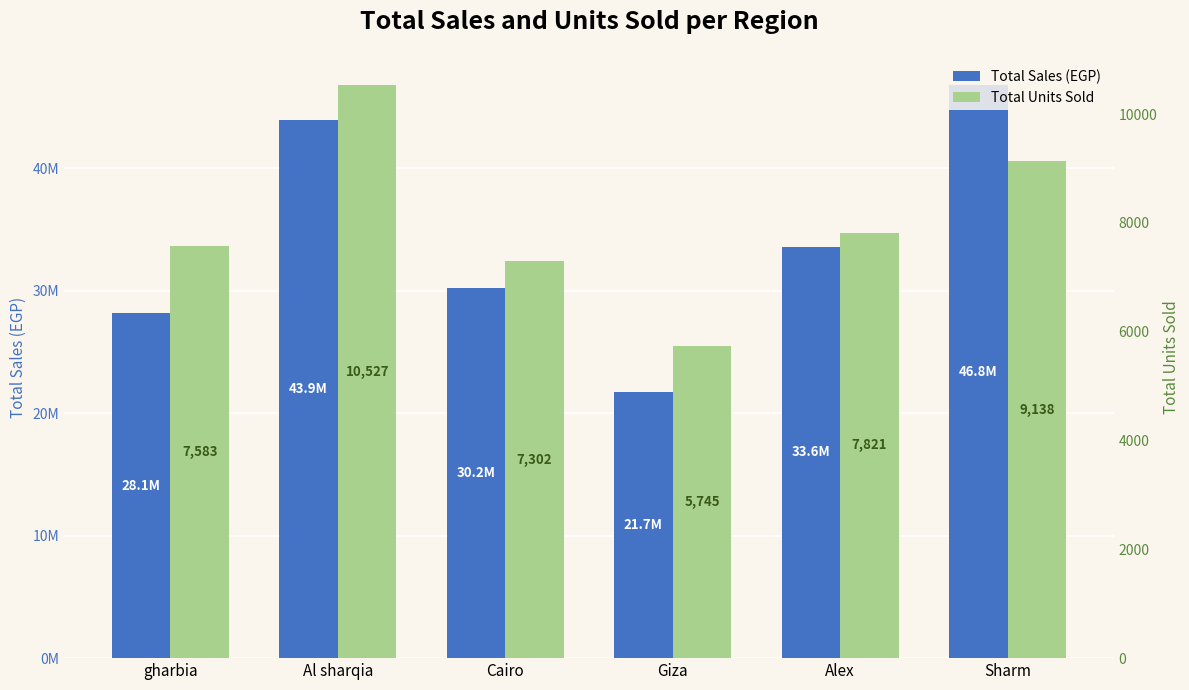

List the series in order of their overall mean, highest first.

Total Sales (EGP), Total Units Sold